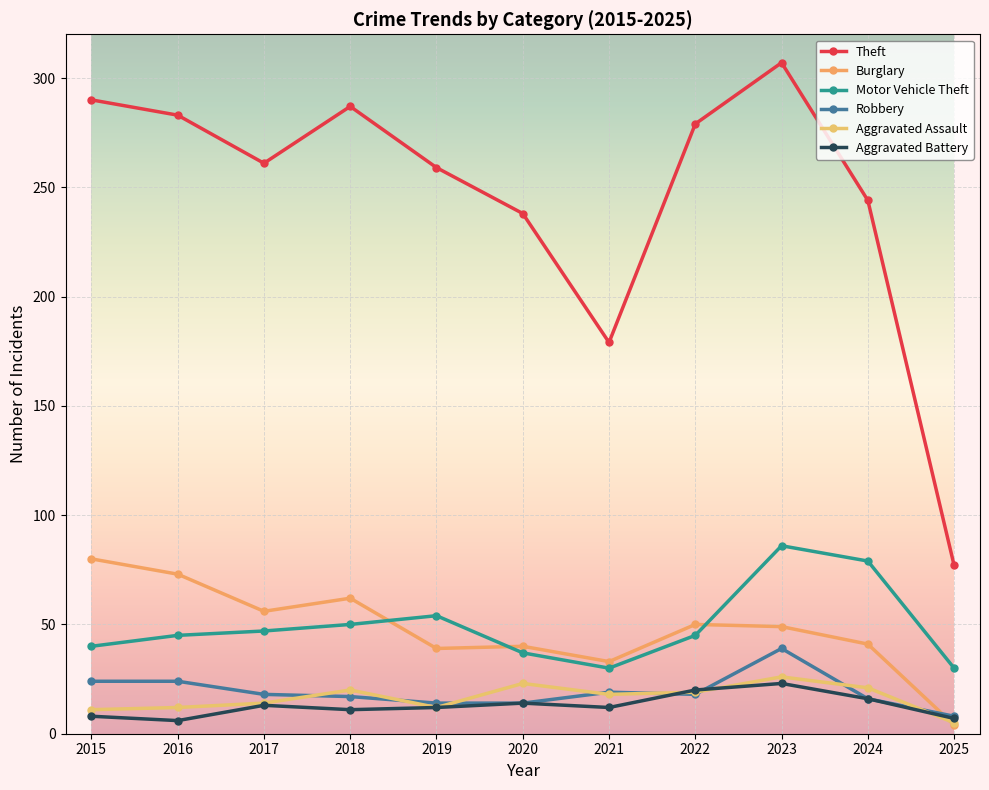

What is the total value across all series at 2025?

131